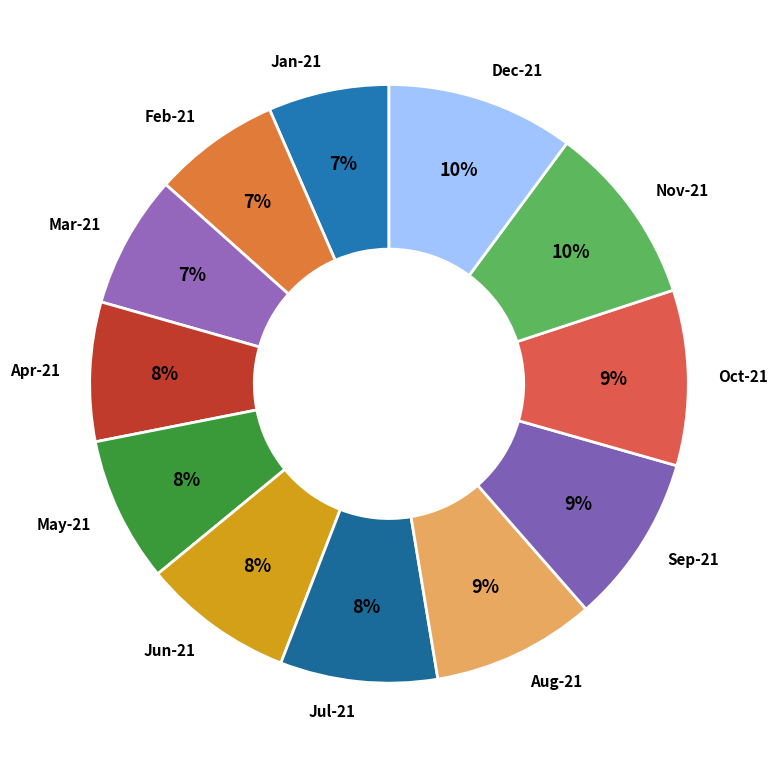

Combined, do Jun-21 and Sep-21 account for over 50%?

No